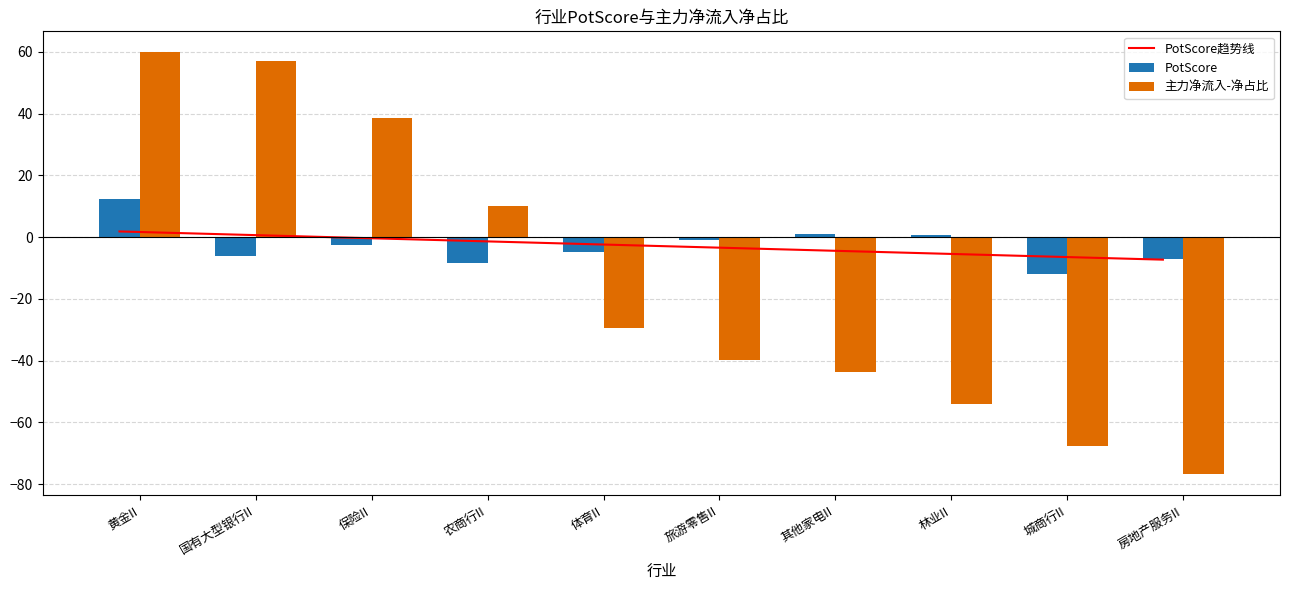

Reading left to right, transcribe all the data shown in this chart.

PotScore趋势线: 1.8	0.8	-0.2	-1.2	-2.2	-3.3	-4.3	-5.3	-6.3	-7.3
PotScore: 12.4	-6.1	-2.6	-8.3	-4.8	-0.9	1.0	0.8	-12.0	-7.0
主力净流入-净占比: 59.8	56.9	38.7	10.1	-29.6	-40.0	-43.7	-54.2	-67.7	-76.8